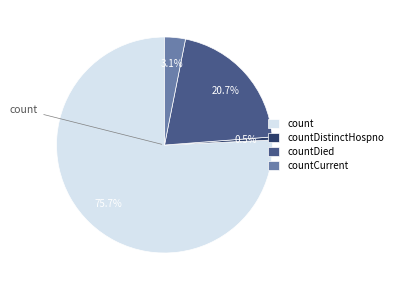

Does countDied represent more than half of the total?

No